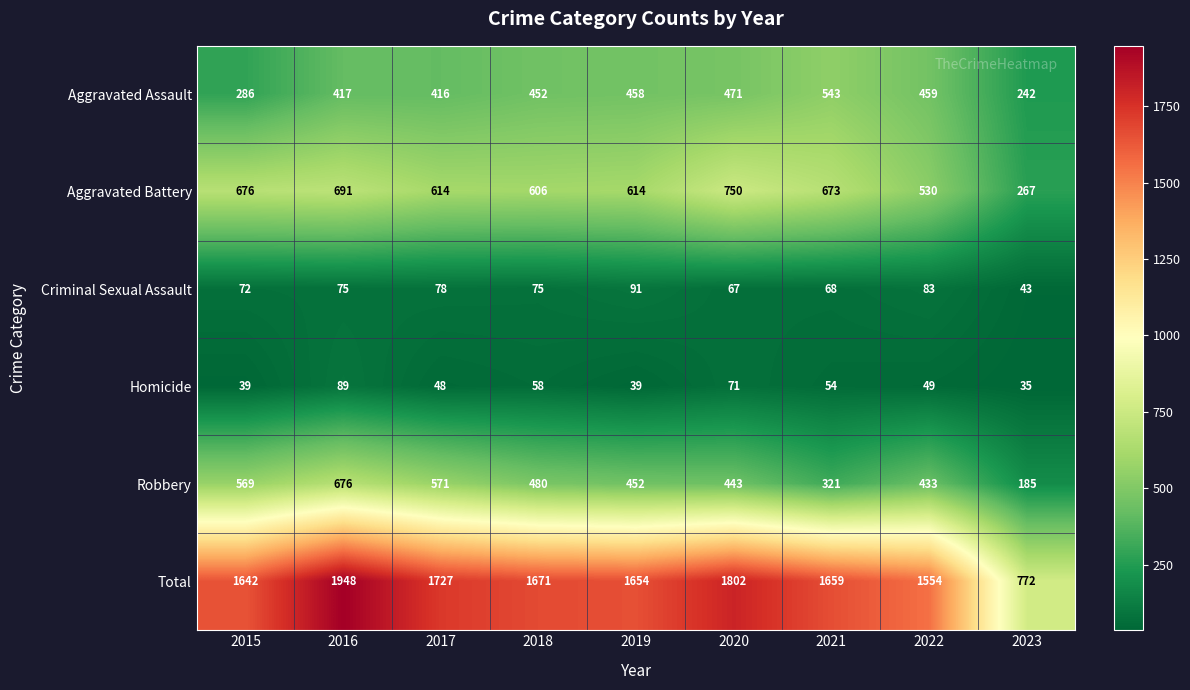

Is it true that Homicide equals 26 at 2019?

False